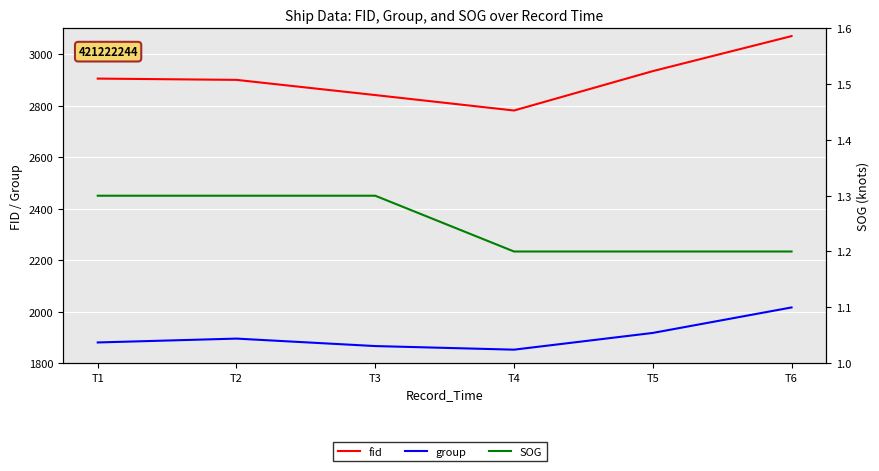

True or false: group and fid intersect in this chart.

False